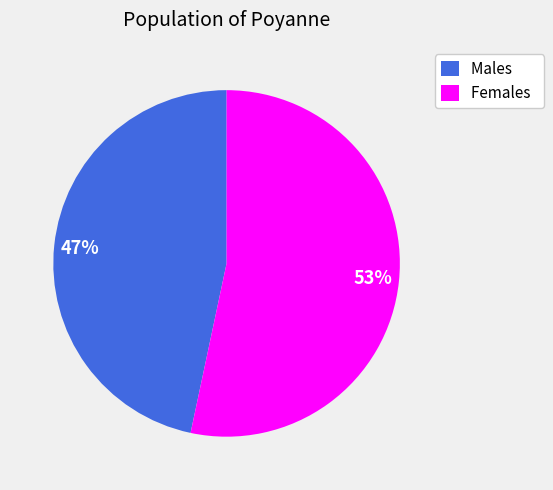

Between Females and Males, which is larger?

Females